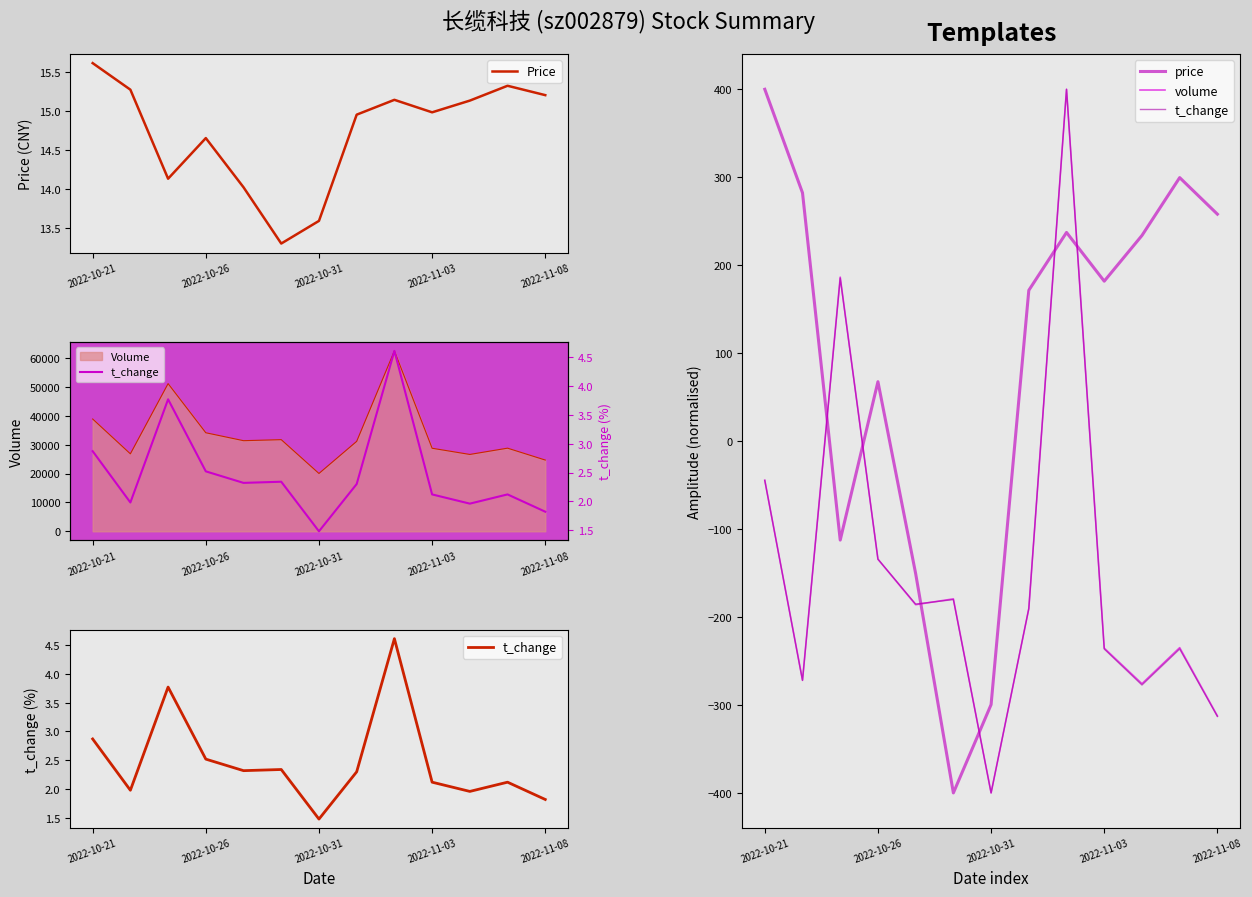

How many values in t_change are below zero?

11